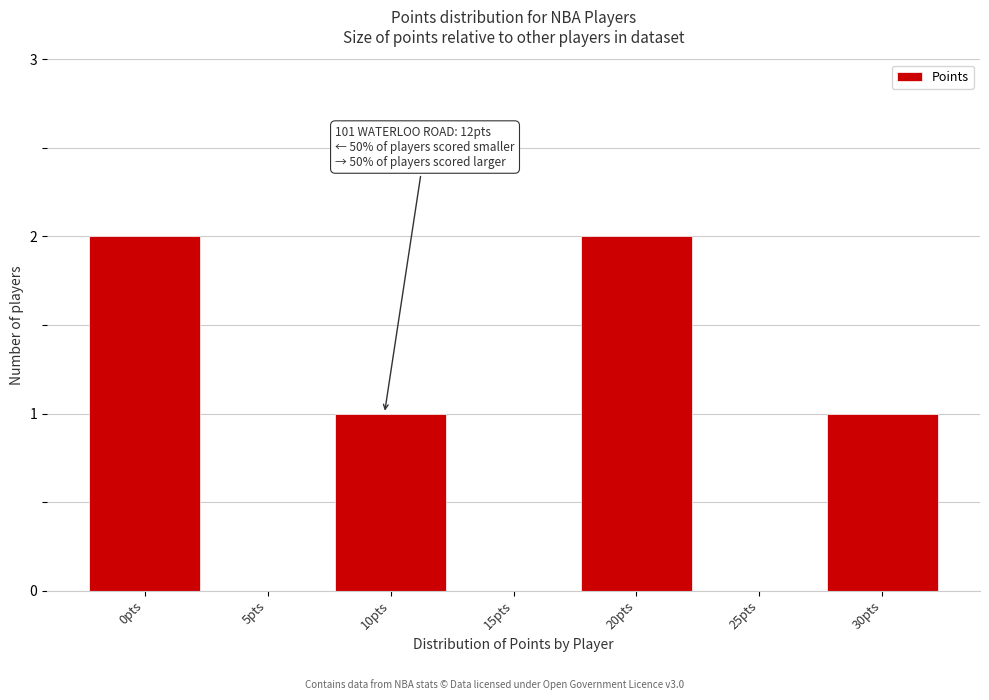

Reading left to right, list all the values displayed in this chart.

0pts=2	5pts=0	10pts=1	15pts=0	20pts=2	25pts=0	30pts=1